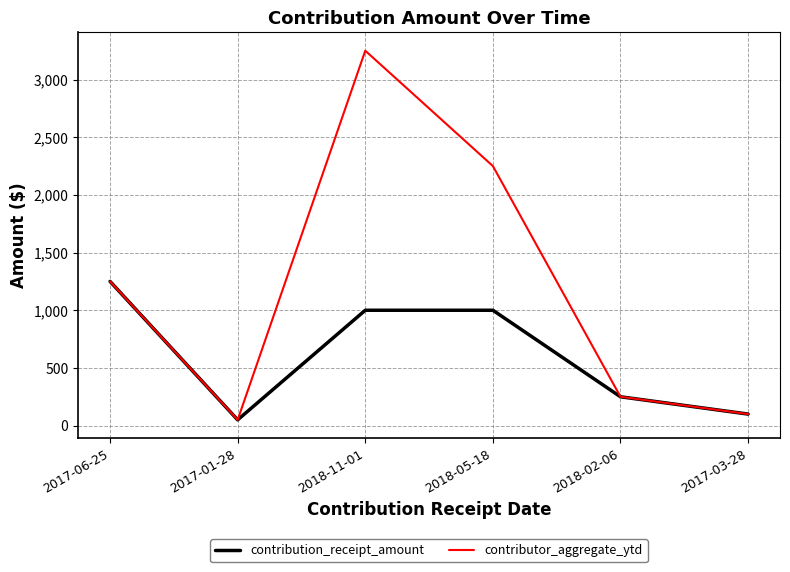

What is the sum of all contribution_receipt_amount values?

3650